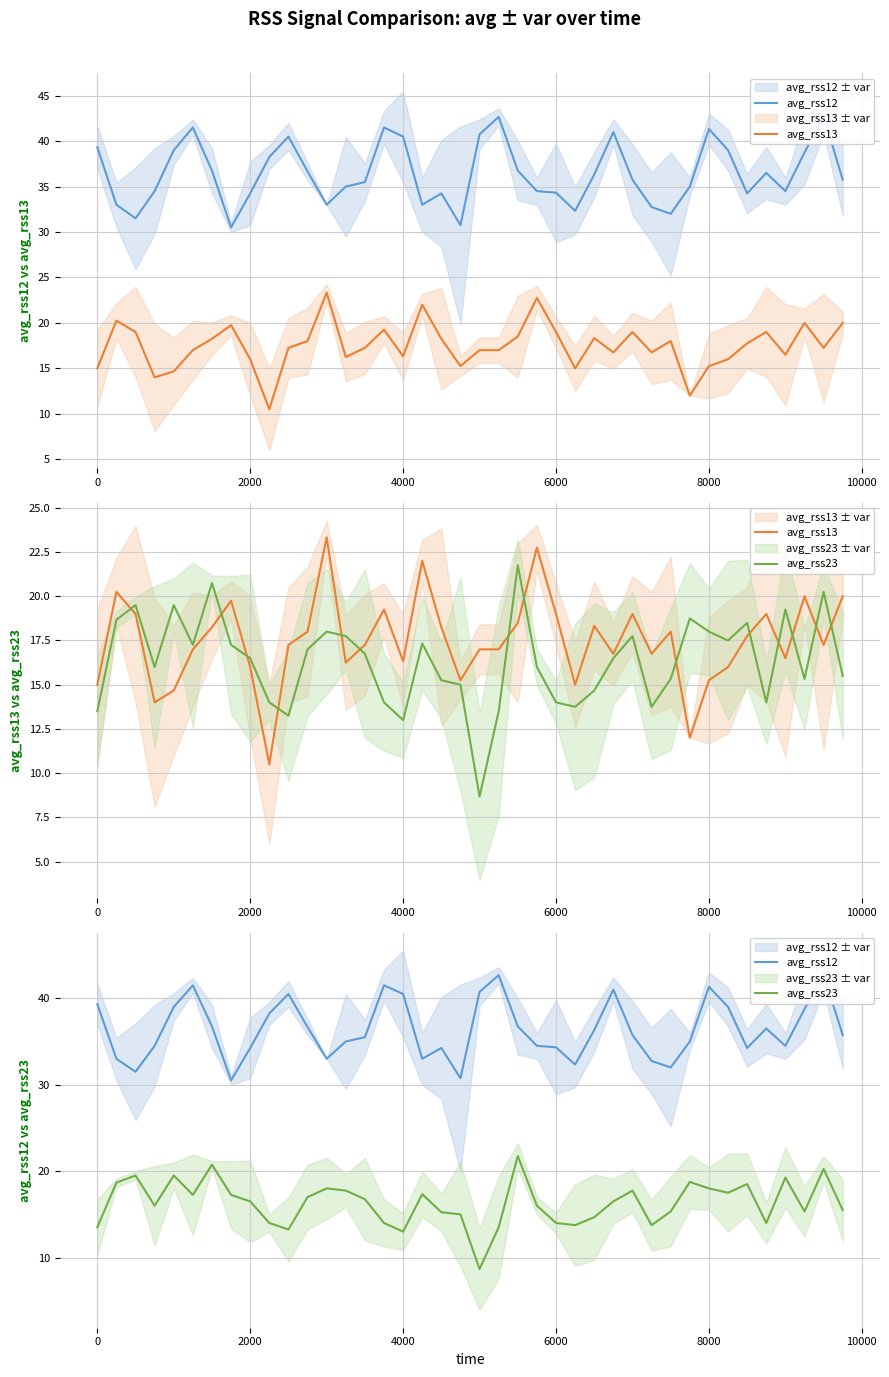

How many lines are shown in the chart?

3